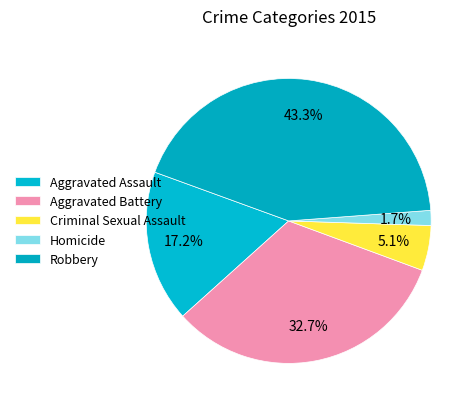

To the nearest percent, what is the combined percentage of Criminal Sexual Assault and Homicide?

7%